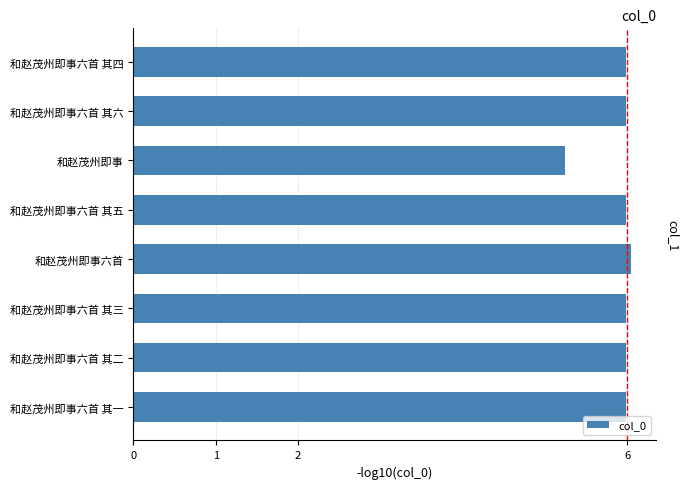

What value does the data have at 和赵茂州即事六首 其五?

6.0